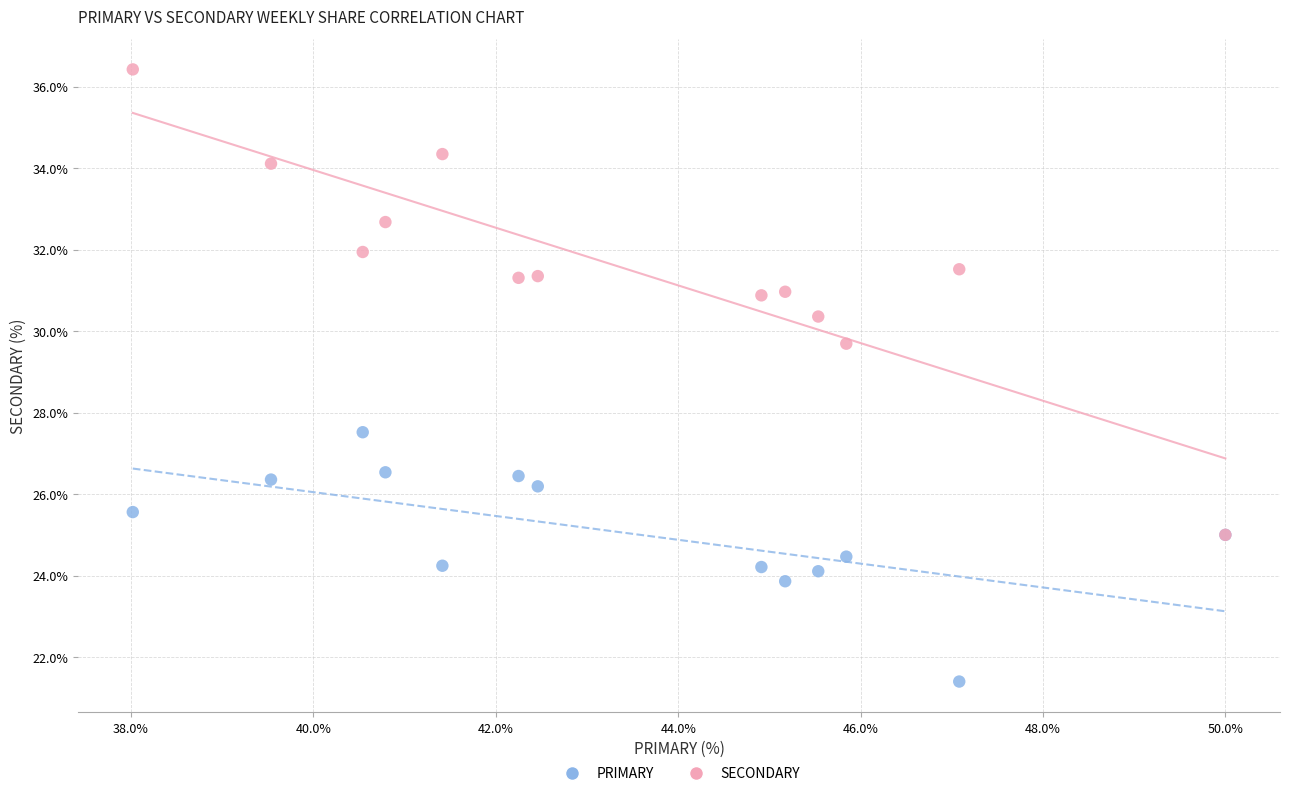

Which series has the largest Y range (max minus min)?

SECONDARY